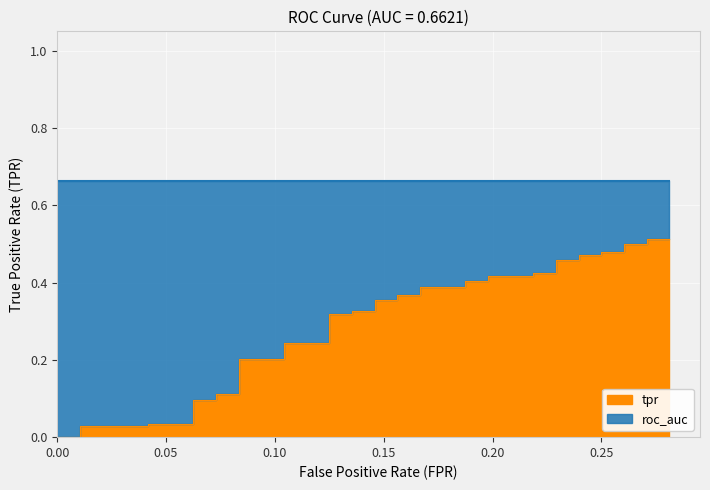

How many data points are above 0?

38